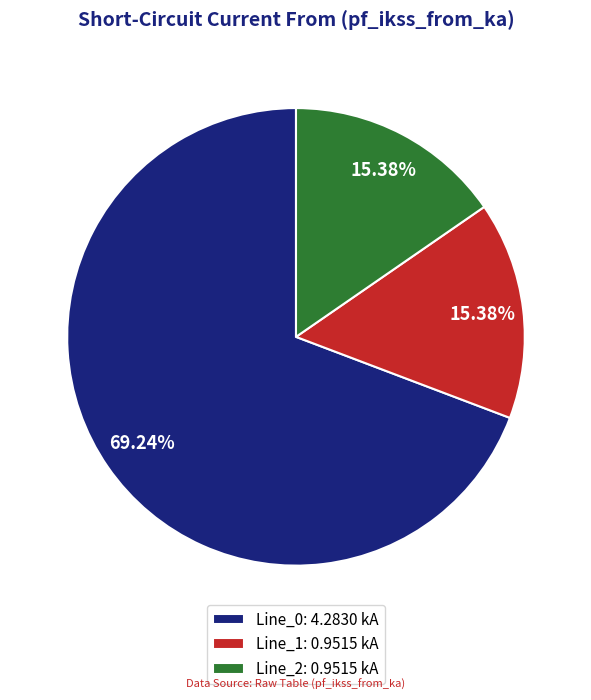

Which has a higher value, Line_1 or Line_0?

Line_0